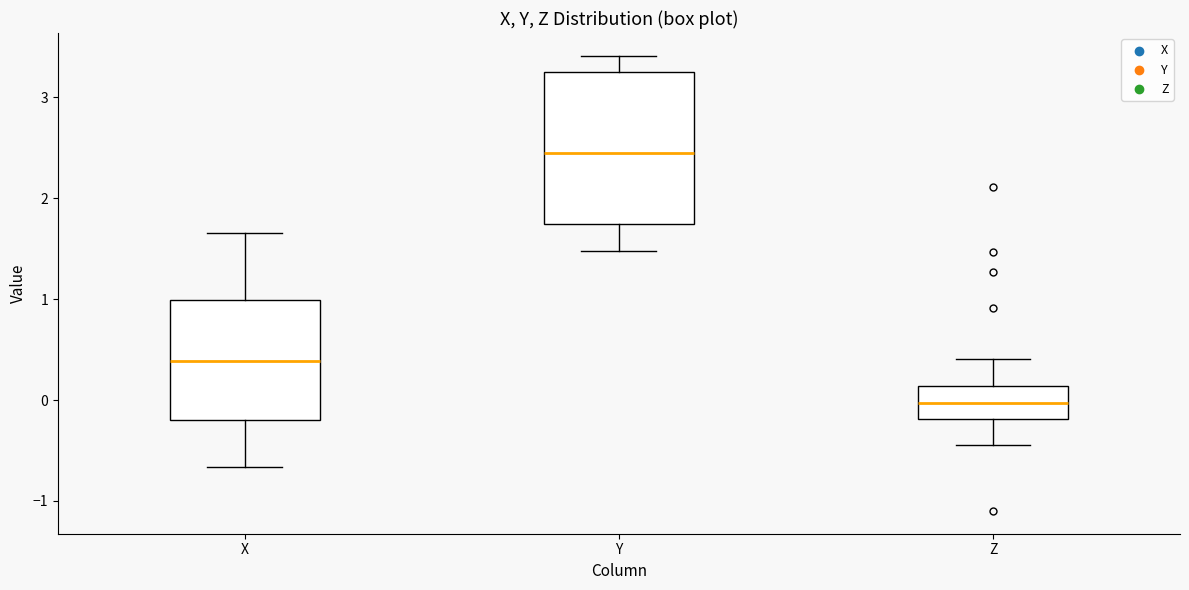

Which box's median line is the lowest?

Z